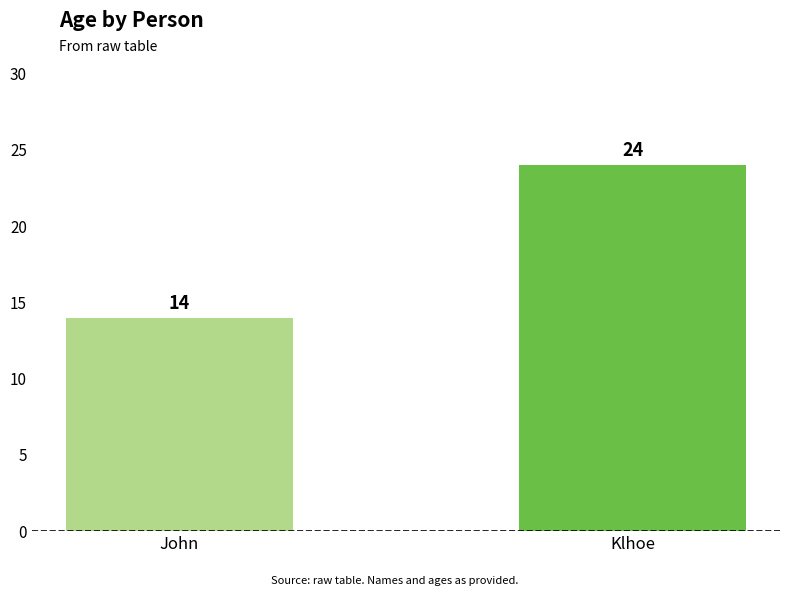

What is the average value?

19